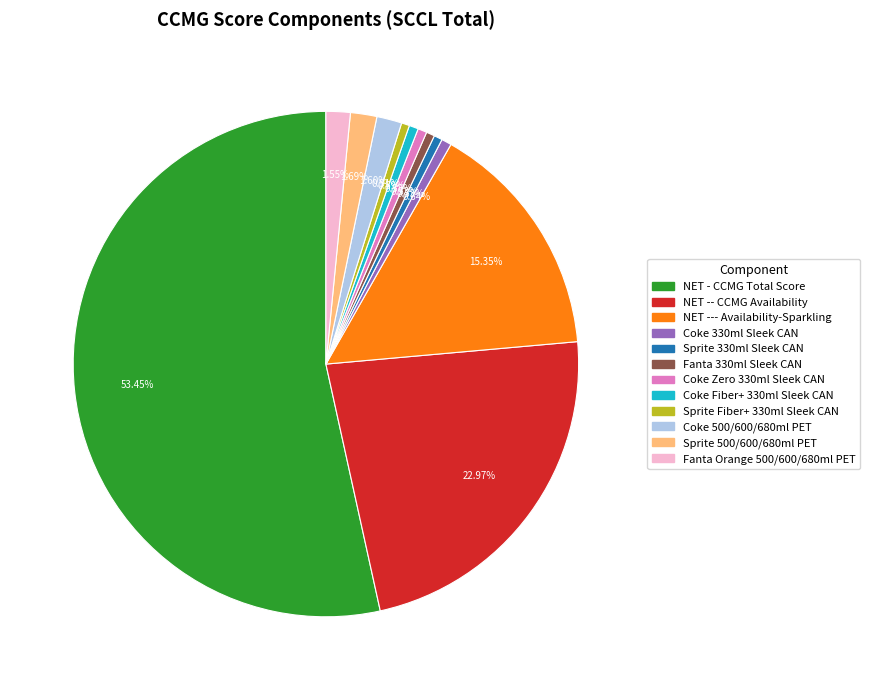

Is there a majority slice in this chart?

Yes